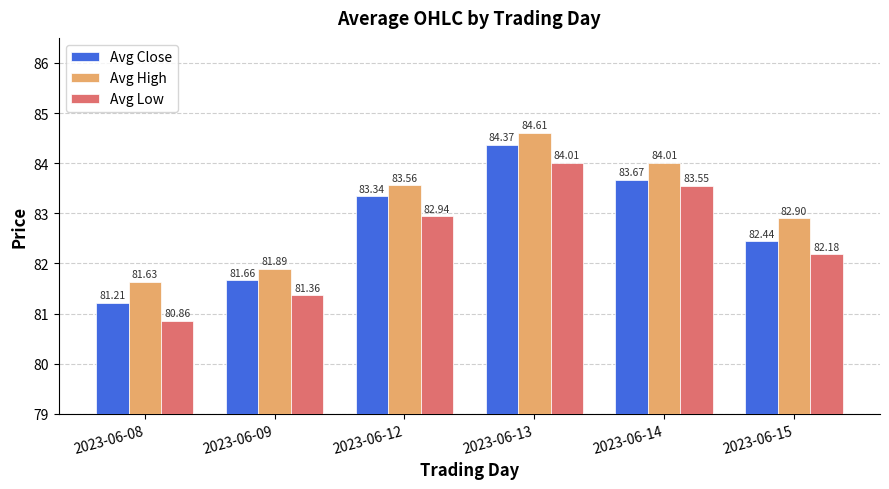

List the labels in order of Avg Low value, largest first.

2023-06-13, 2023-06-14, 2023-06-12, 2023-06-15, 2023-06-09, 2023-06-08